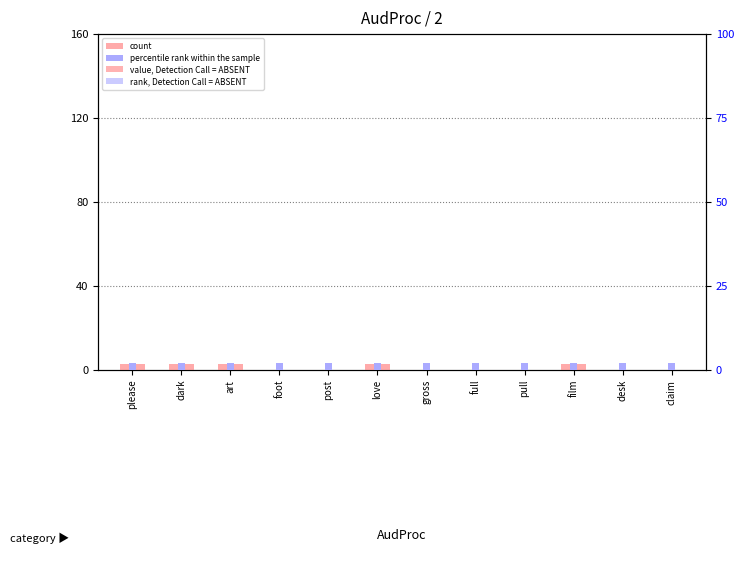

Rank the series at foot from lowest to highest value.

count, percentile rank within the sample